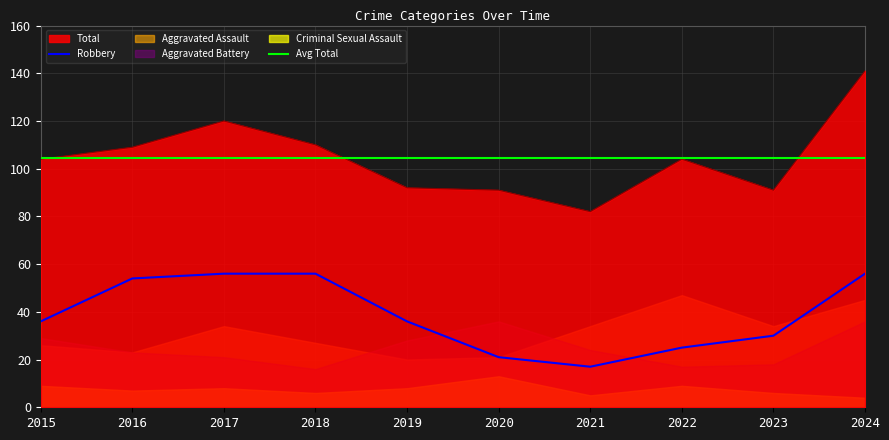

At which label is Robbery closest to 36?

2015